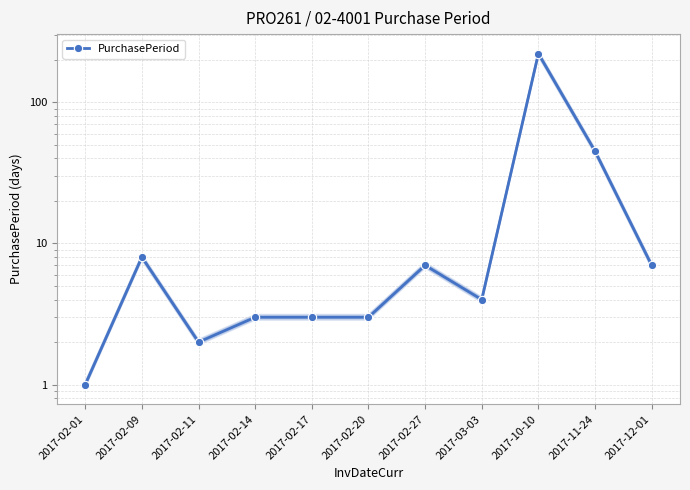

How many distinct data groups are displayed?

1